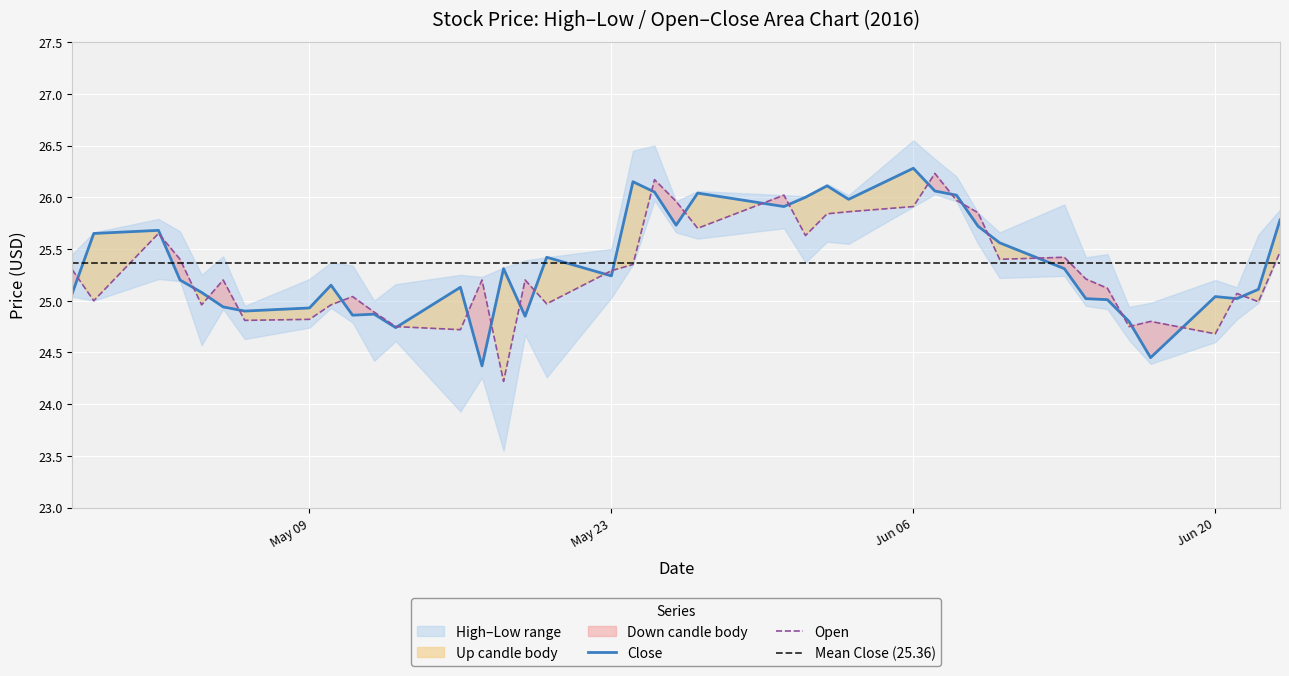

Reading left to right, list all the values displayed in this chart.

Close: 25.1	25.6	25.7	25.2	25.1	24.9	24.9	24.9	25.1	24.9	24.9	24.7	25.1	24.4	25.3	24.9	25.4	25.2	26.1	26.0	25.7	26.0	25.9	26.0	26.1	26.0	26.3	26.1	26.0	25.7	25.6	25.3	25.0	25.0	24.8	24.5	25.0	25.0	25.1	25.8
Open: 25.3	25.0	25.6	25.4	25.0	25.2	24.8	24.8	25.0	25.0	24.9	24.8	24.7	25.2	24.2	25.2	25.0	25.3	25.4	26.2	26.0	25.7	26.0	25.6	25.8	25.9	25.9	26.2	26.0	25.9	25.4	25.4	25.2	25.1	24.8	24.8	24.7	25.1	25.0	25.5